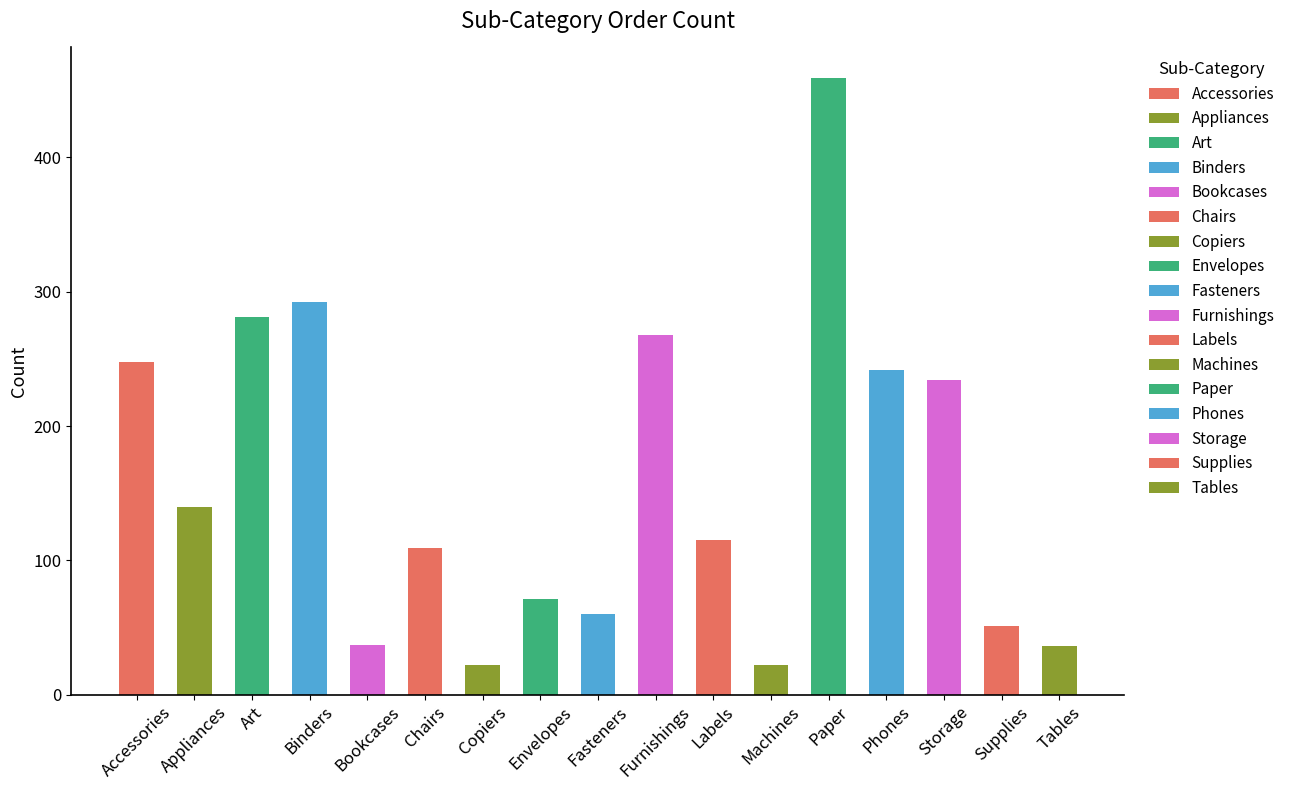

What is the maximum value shown in the chart?

459